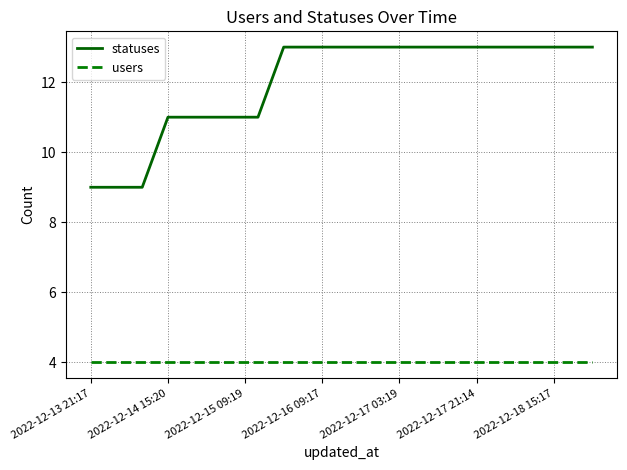

What is the minimum value shown in the chart?

4